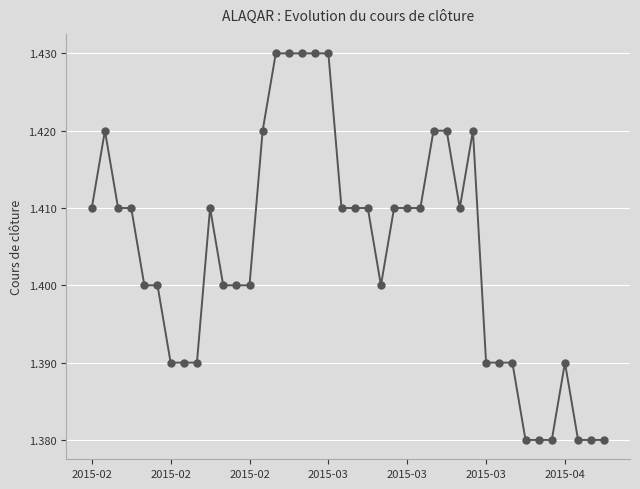

What is the sum of all values?

56.2